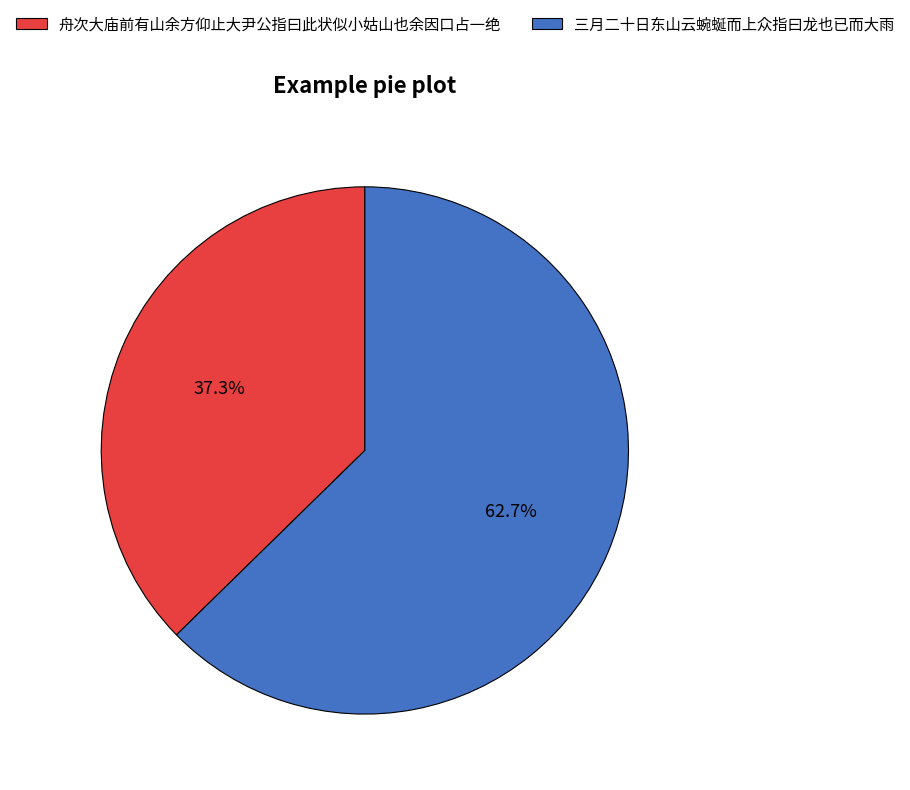

Is 舟次大庙前有山余方仰止大尹公指曰此状似小姑山也余因口占一绝 the majority of the pie?

No